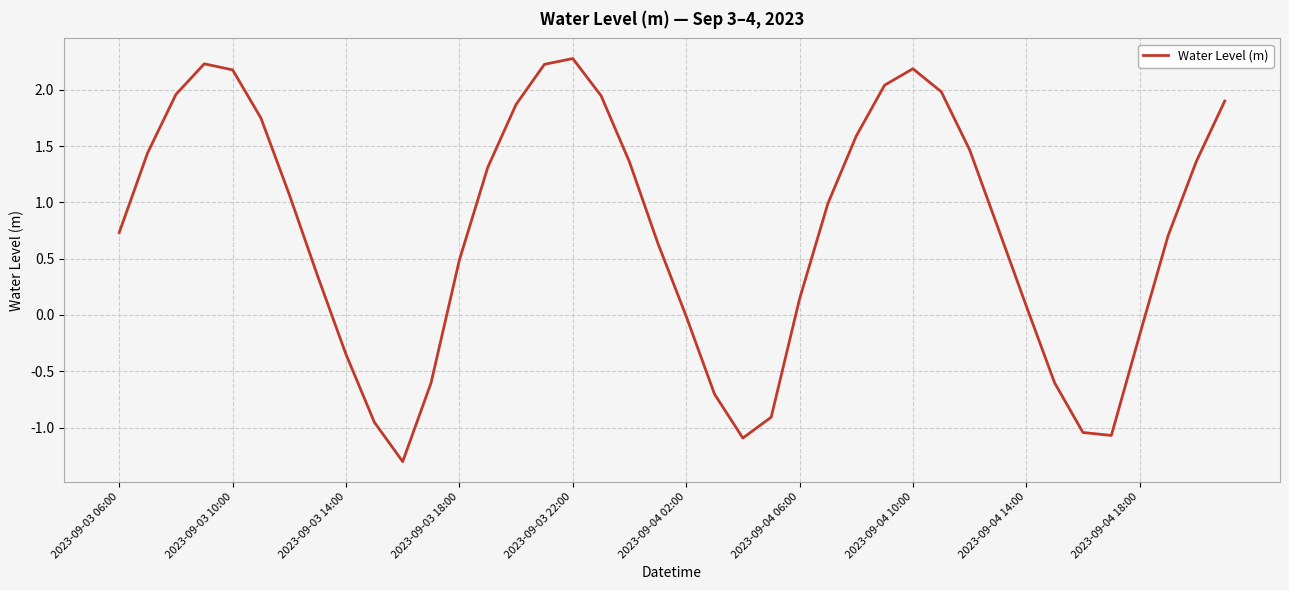

What is the greatest value displayed?

2.3